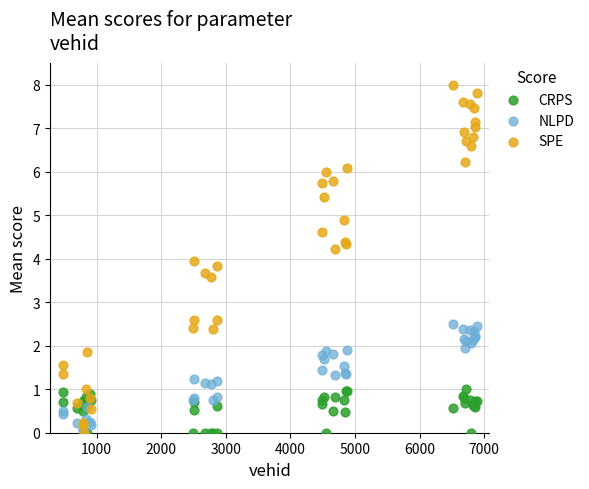

Which series has the widest spread of Y values?

SPE